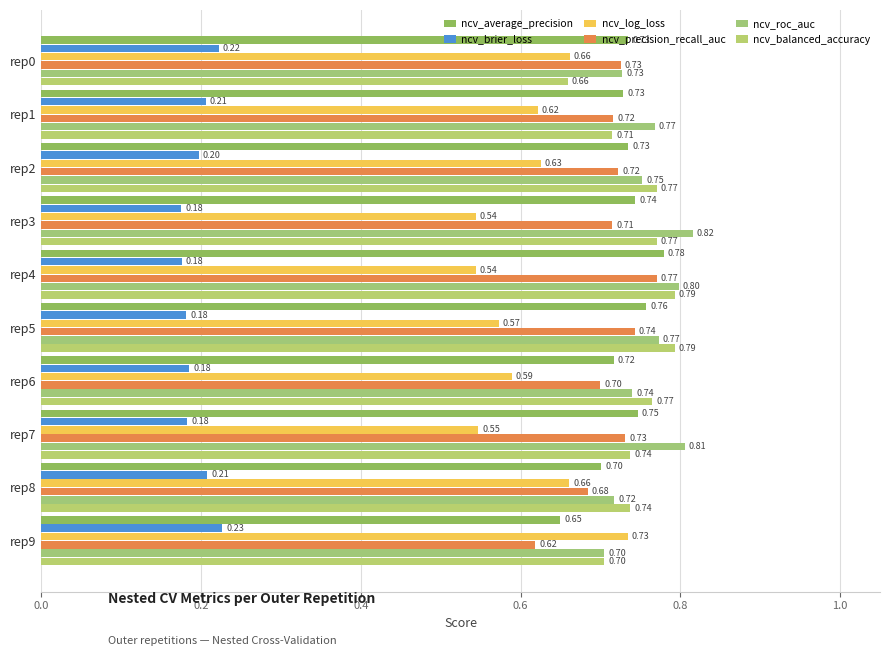

How many data points does each series have?

10